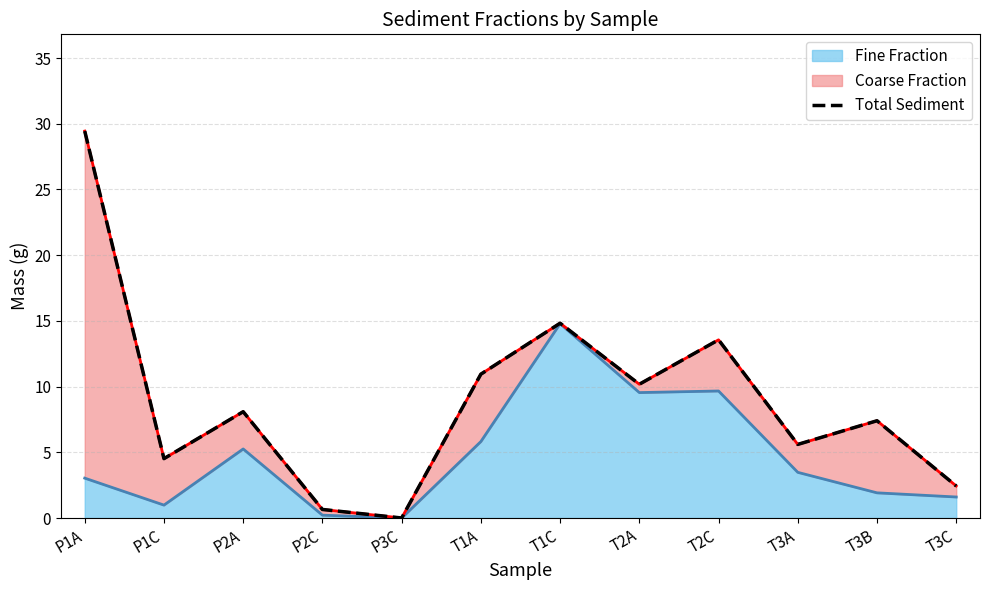

What is the maximum value shown in the chart?

29.4